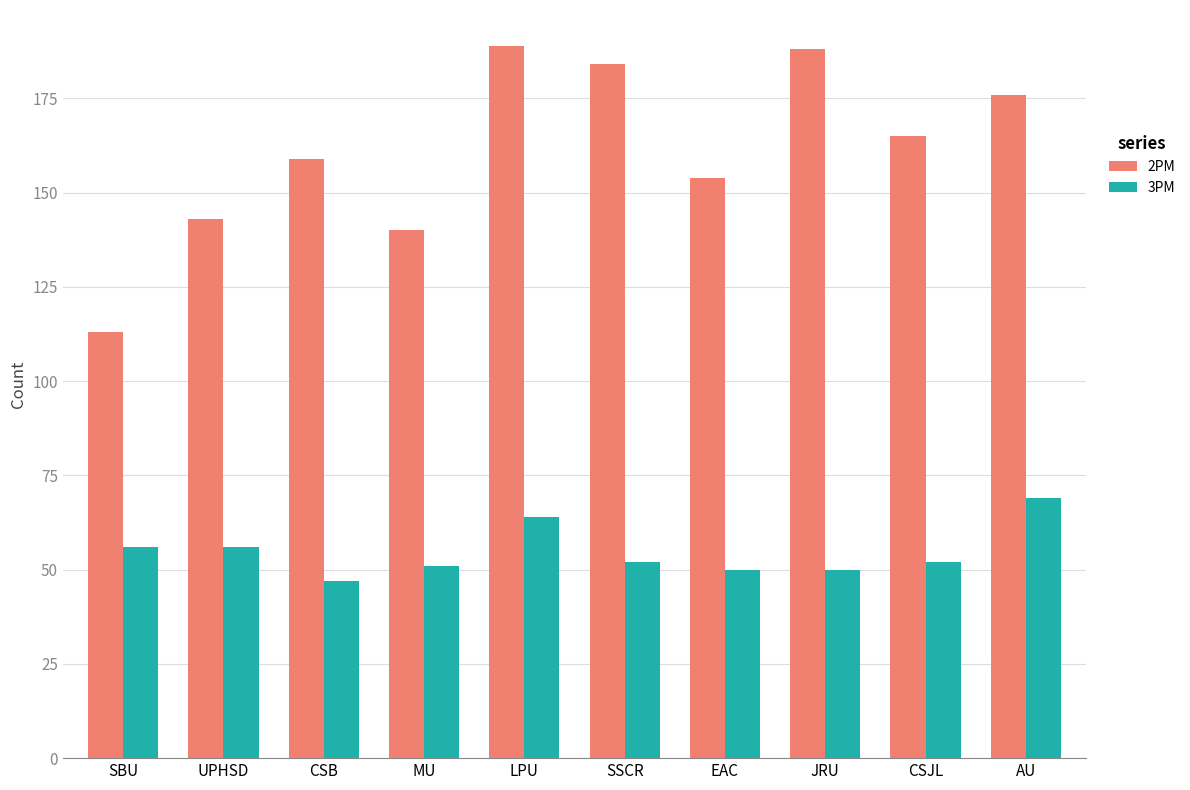

What is the sum of the 2PM values at EAC and UPHSD?

297